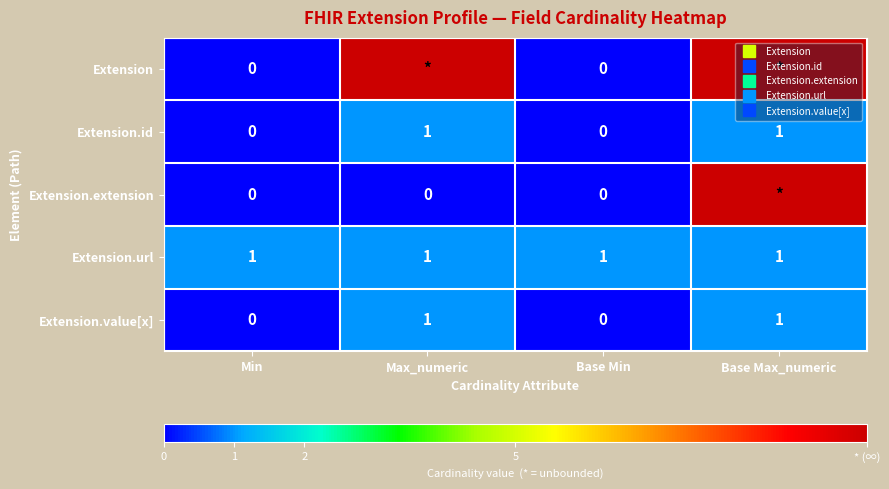

How many Extension.id values are between 0 and 1?

4